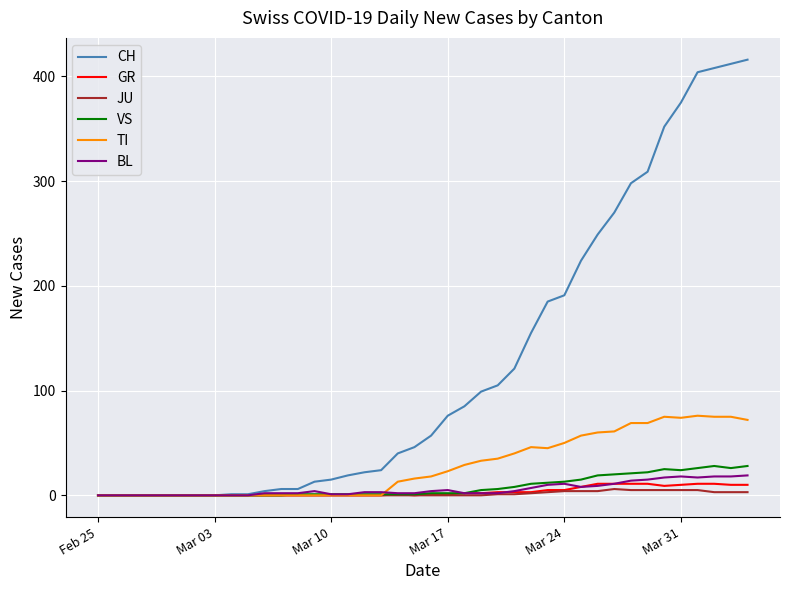

Which series has the largest total across all categories?

CH